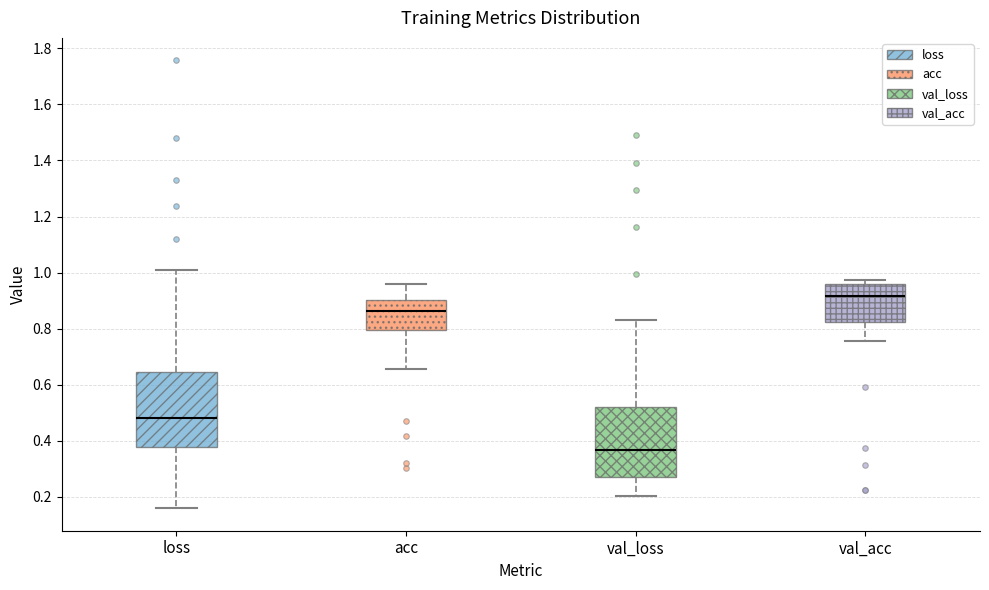

Which box has the lowest median line?

val_loss